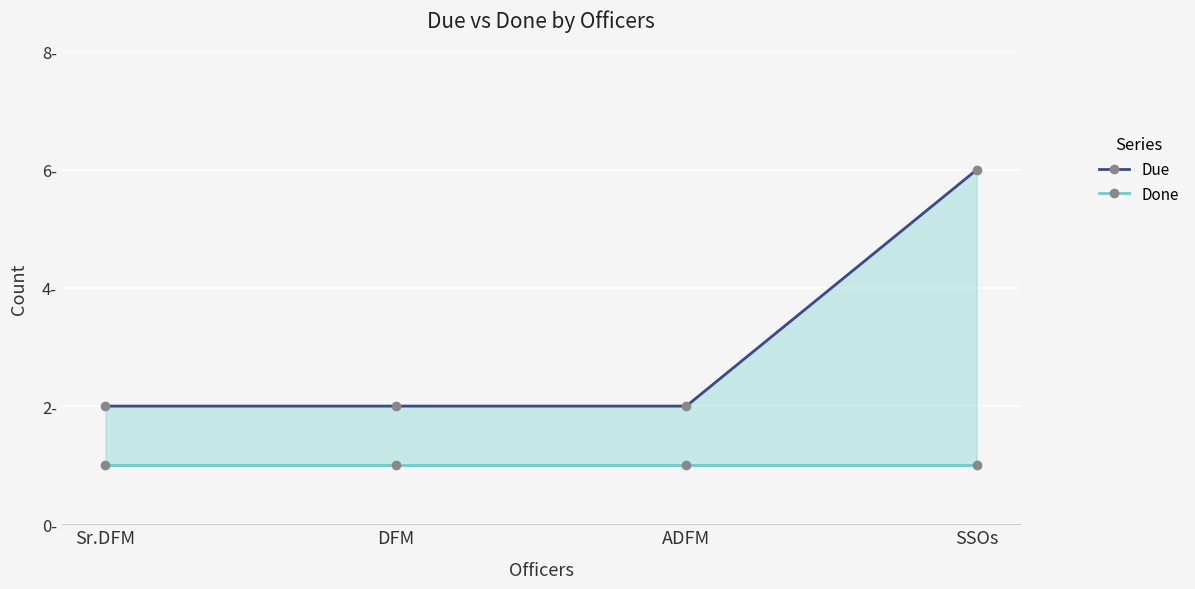

At how many categories does at least one series exceed 2?

1